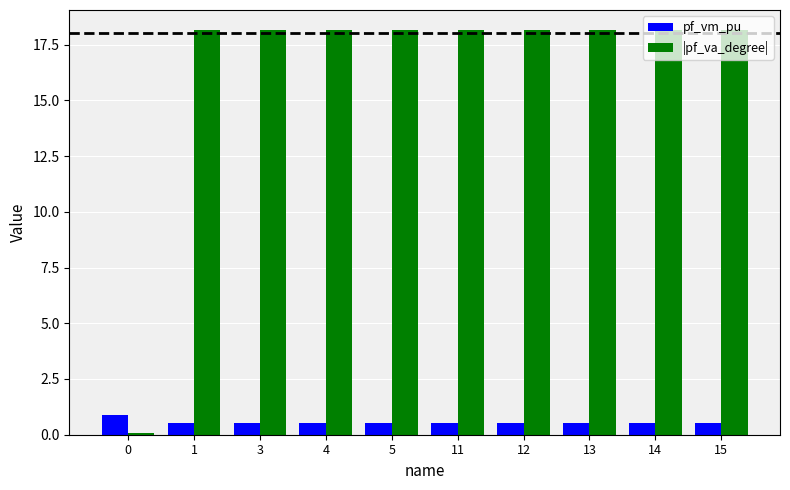

Reading left to right, transcribe all the data shown in this chart.

pf_vm_pu: 0.9	0.5	0.5	0.5	0.5	0.5	0.5	0.5	0.5	0.5
|pf_va_degree|: 0.1	18.1	18.1	18.1	18.1	18.1	18.1	18.1	18.1	18.1